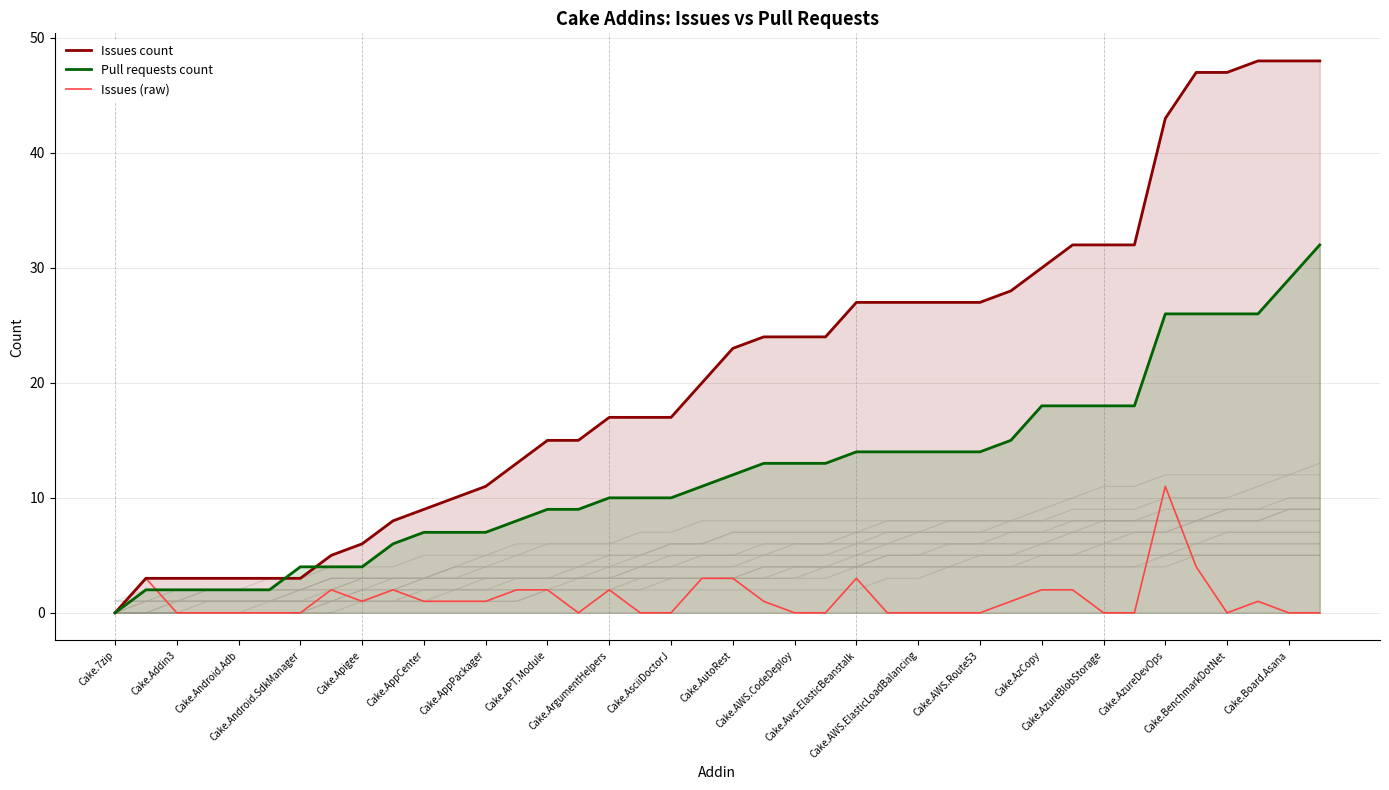

What is the sum of the Issues count values at 24 and 35?

74